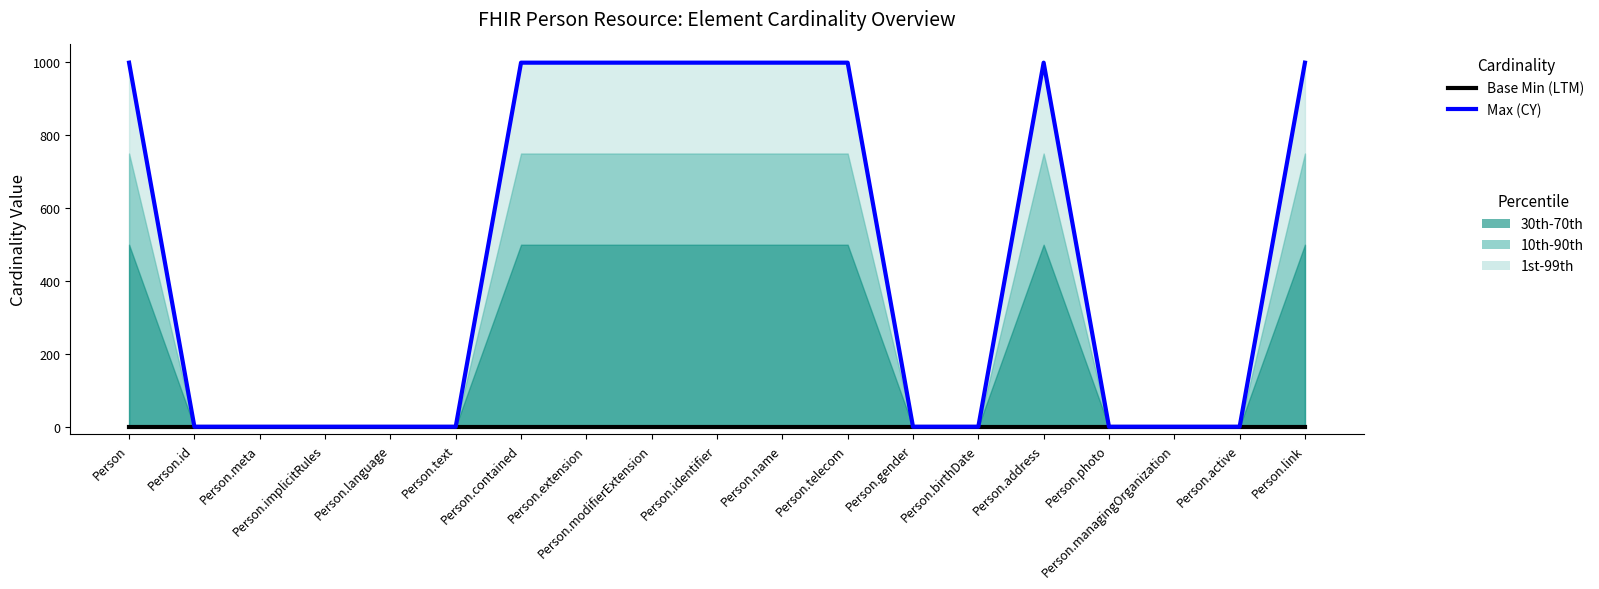

What is the label of the 4th point from the left?

Person.implicitRules